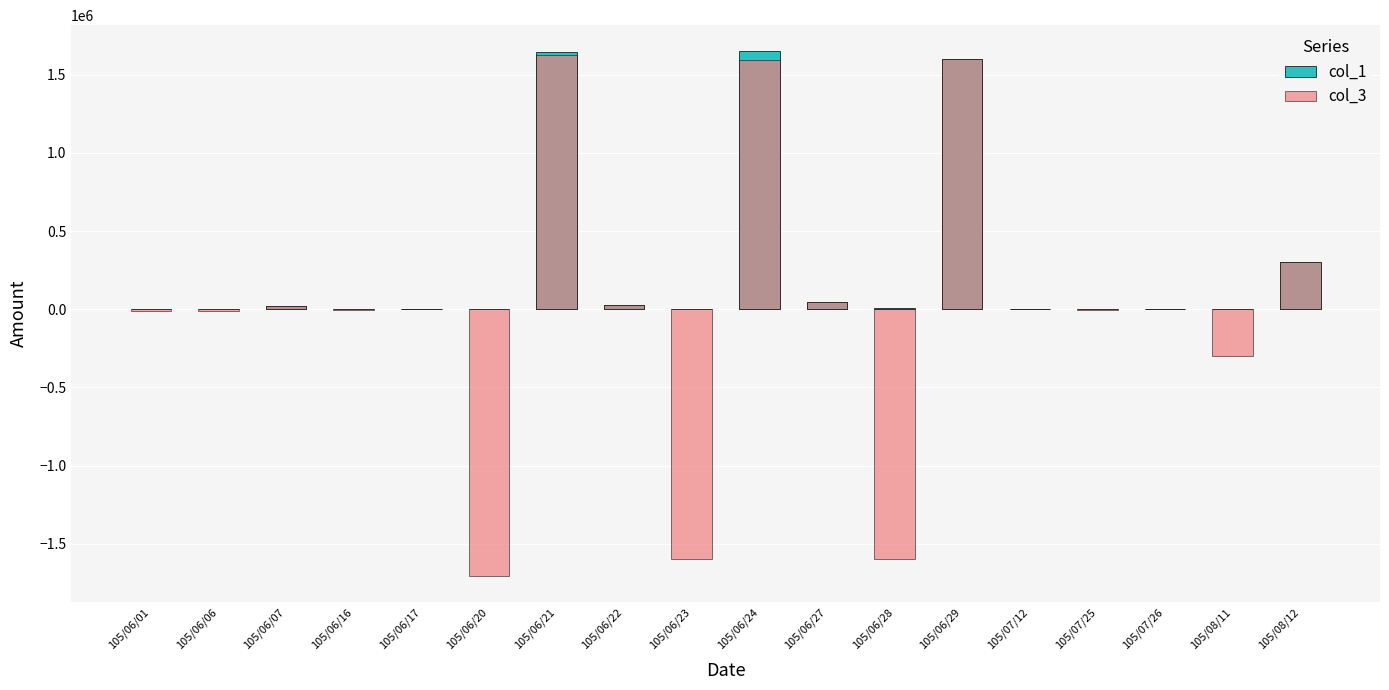

Between 105/06/24 and 105/07/25, which series saw the biggest shift?

col_1